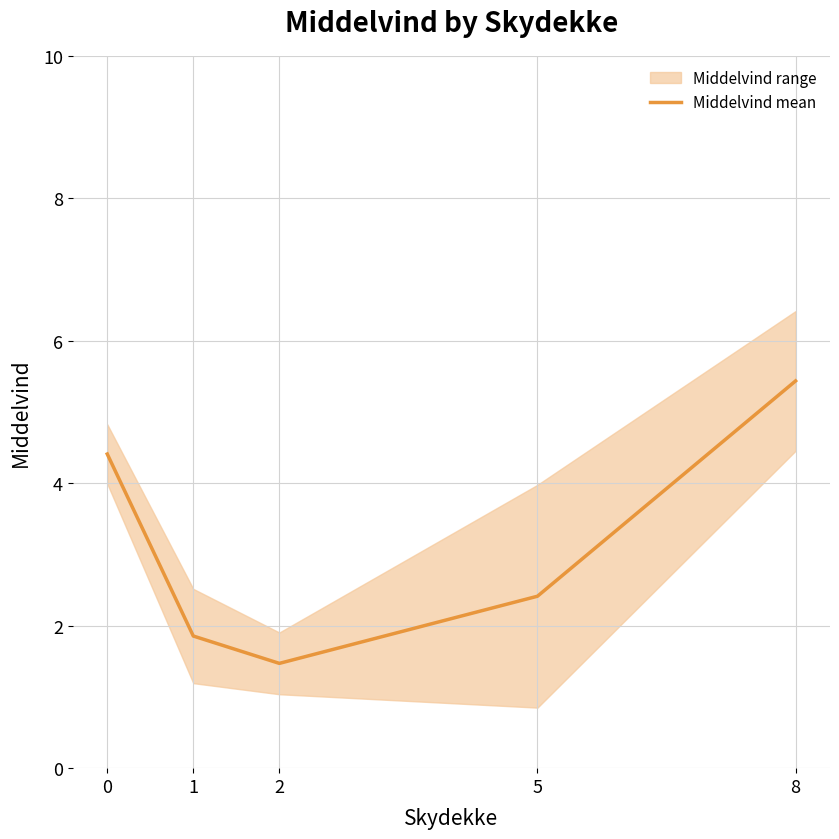

What is the value of the 1st point from the left?

4.4